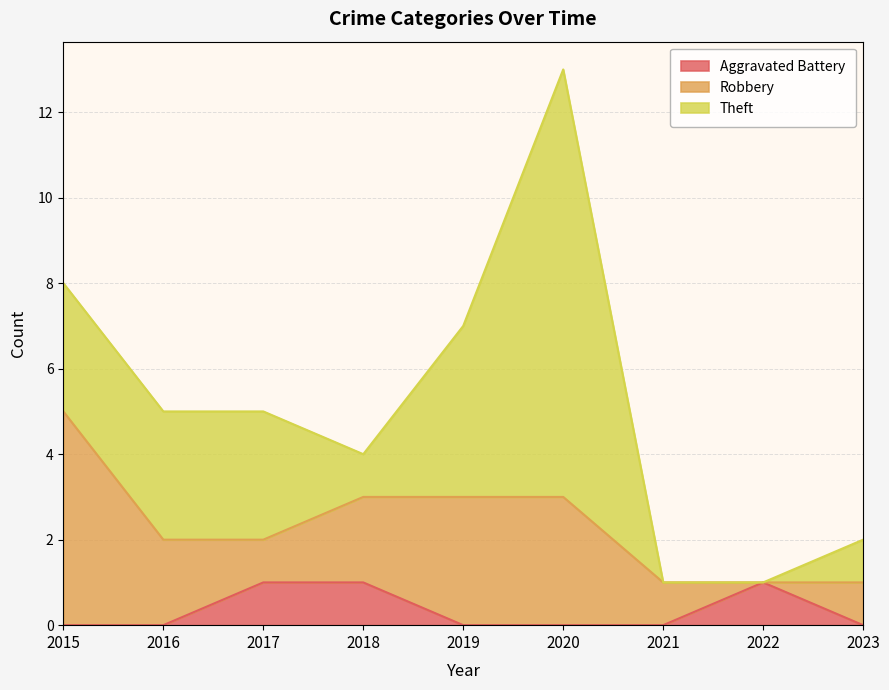

Where is Theft nearest to the value 5?

2019